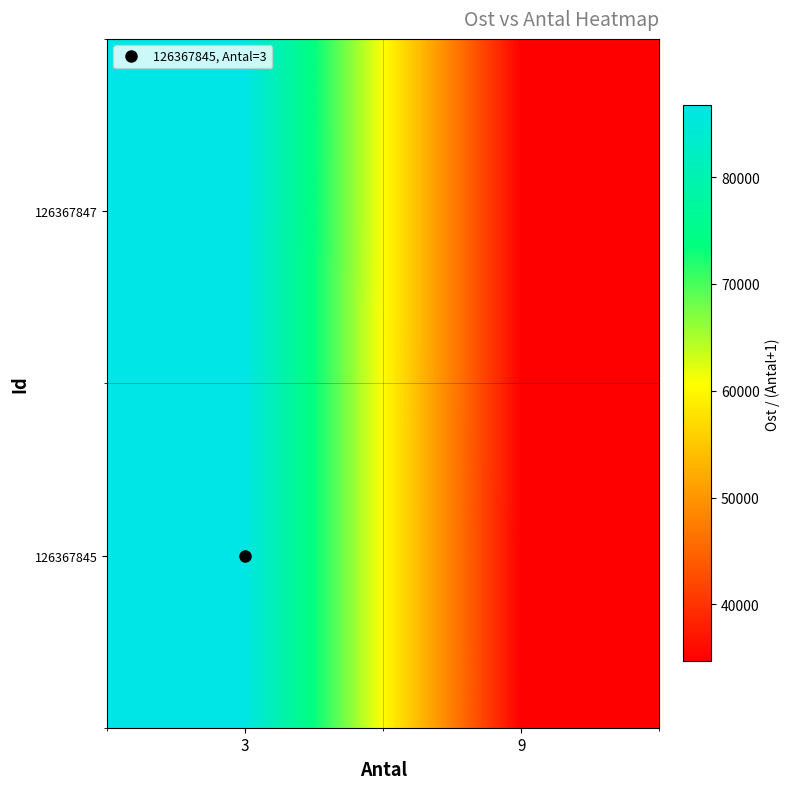

Reading left to right, extract all data points from this chart.

126367847: 3=86707.0	9=34682.8
126367845: 3=86703.5	9=34681.4